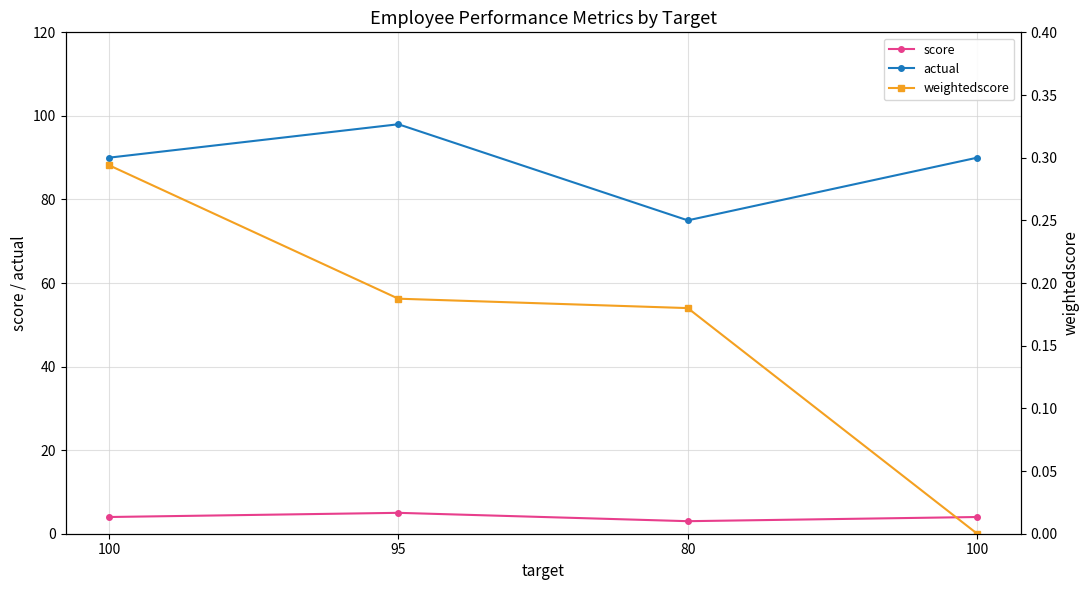

Between 100 and 80, which series saw the biggest shift?

actual